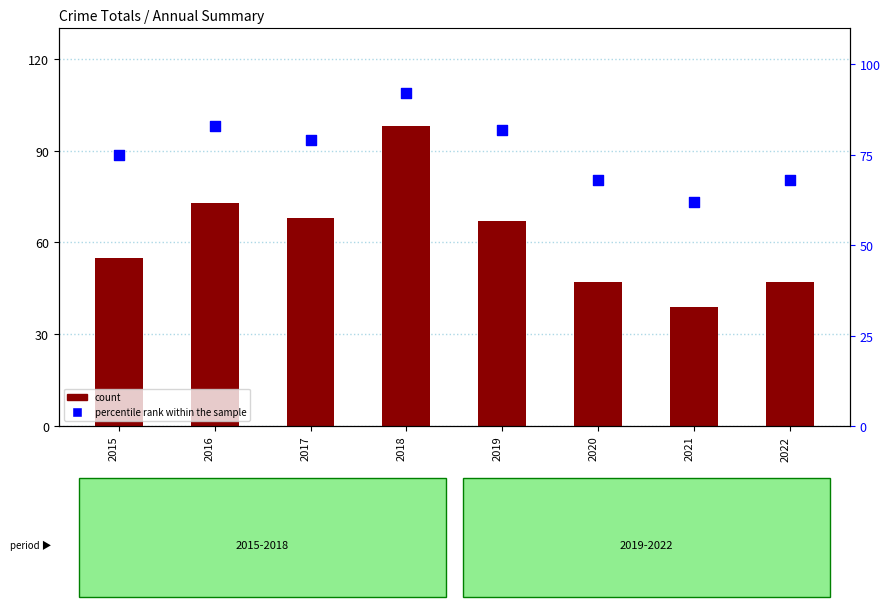

What is the total value across all series at 2018?

190